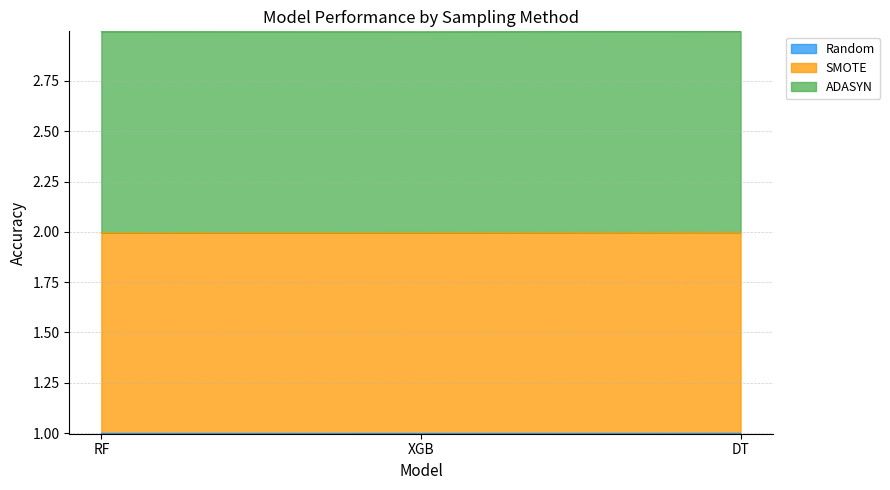

What is the total value across all series at XGB?

3.0